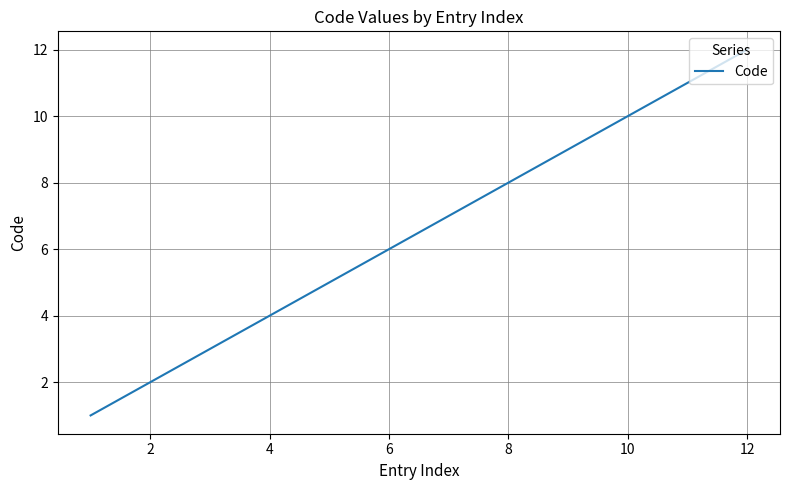

What is the difference between the maximum and minimum values?

11